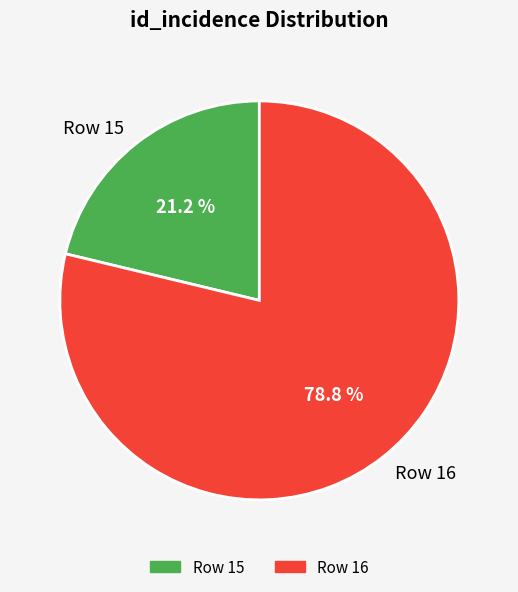

True or false: Row 16 accounts for 67% of the total.

False